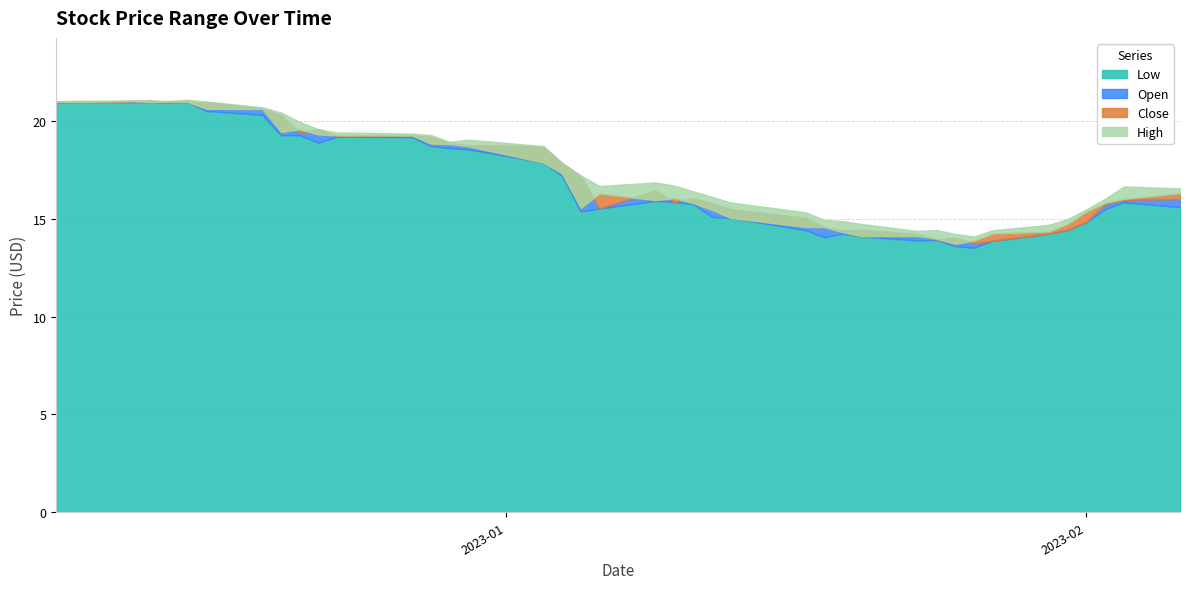

What are all the series names shown in the legend?

Low, Open, Close, High